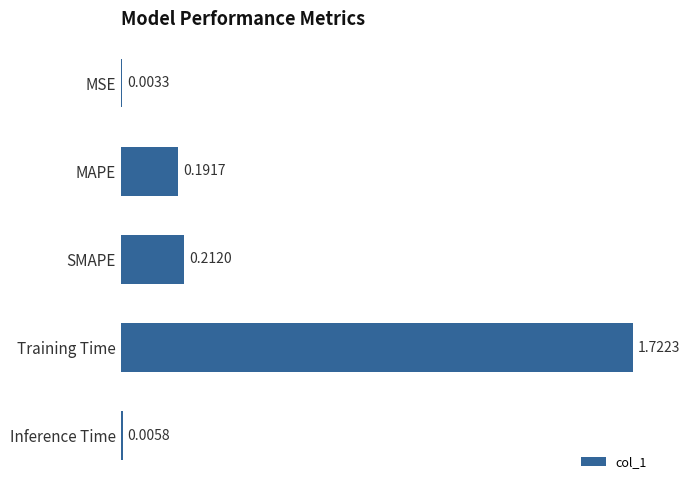

What is the sum of all values?

2.1